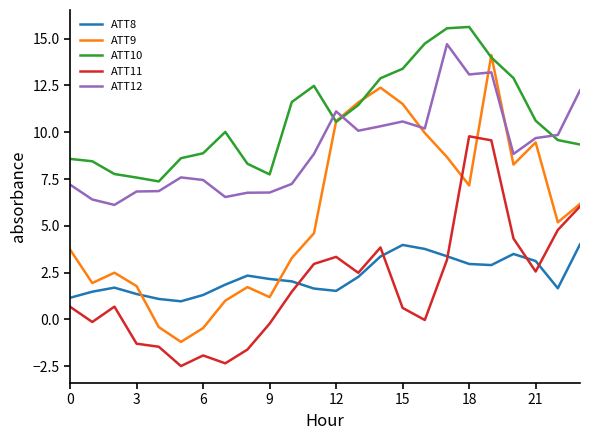

True or false: ATT10 and ATT11 intersect in this chart.

False